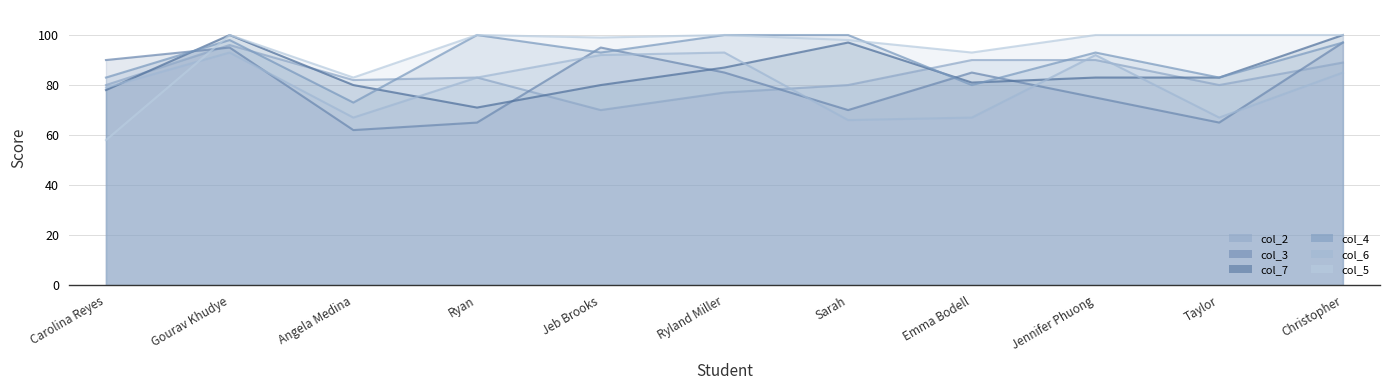

What position from the right is Taylor?

2